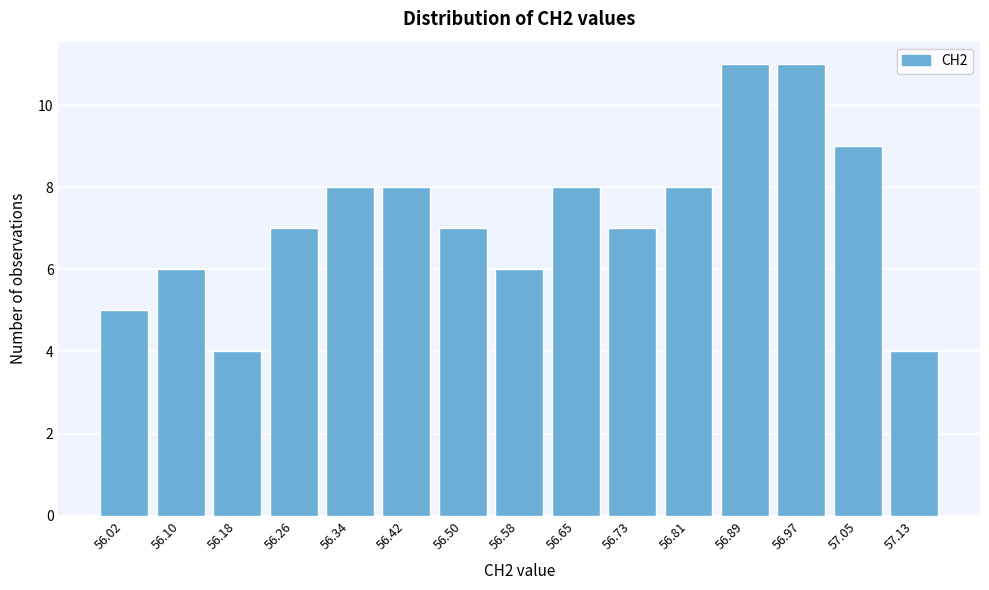

Reading left to right, extract all data points from this chart.

5	6	4	7	8	8	7	6	8	7	8	11	11	9	4